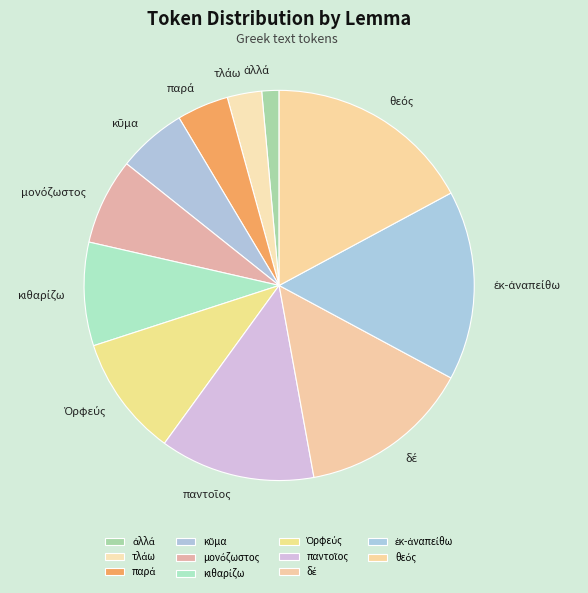

Count the number of slices in the pie.

11